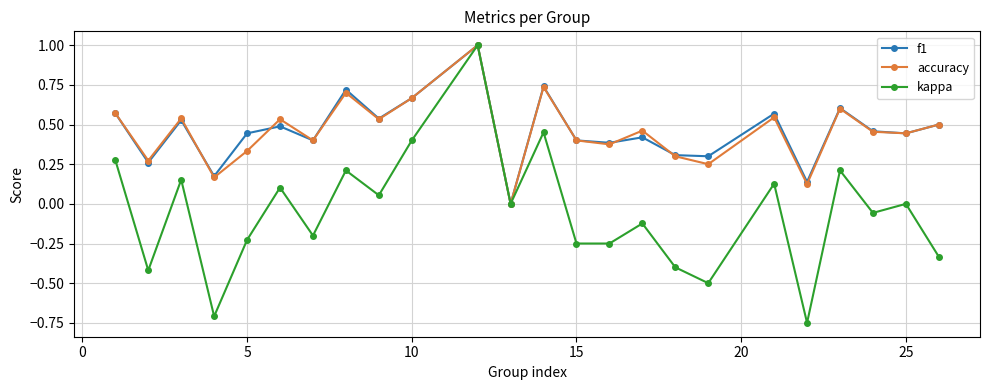

Which series has the widest spread of values?

kappa